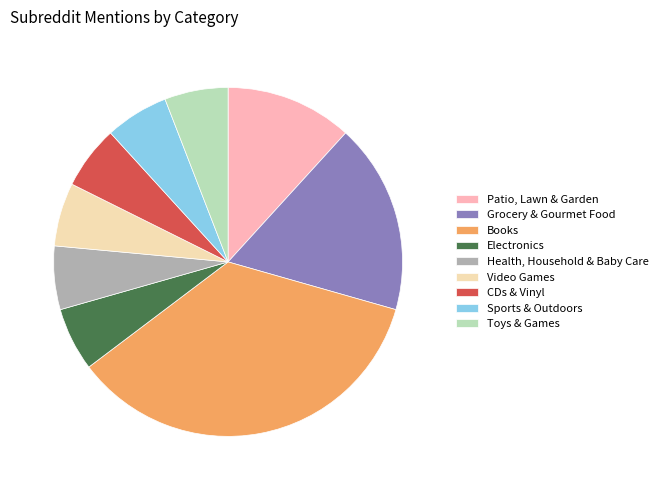

How many segments does this pie chart have?

9